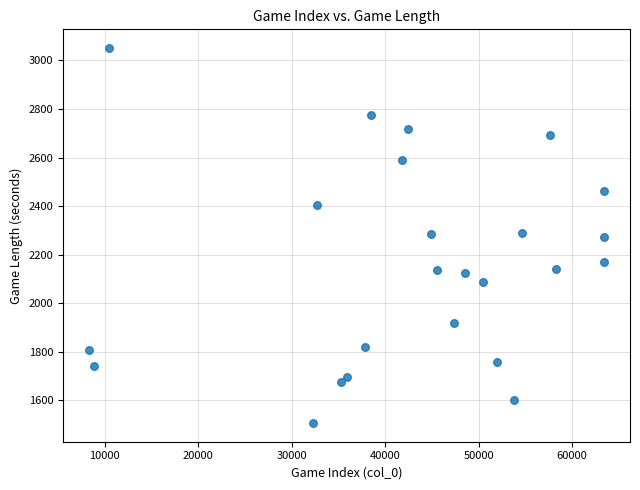

What is the range of X values (max minus min)?

55092